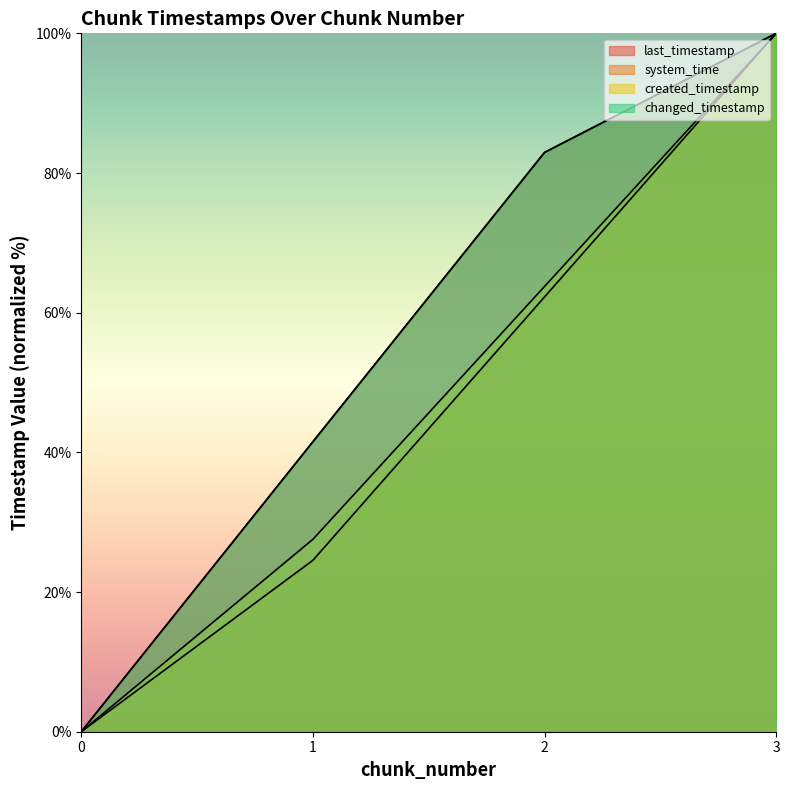

What is the value of the last_timestamp point at the 3rd from the left?

82.9